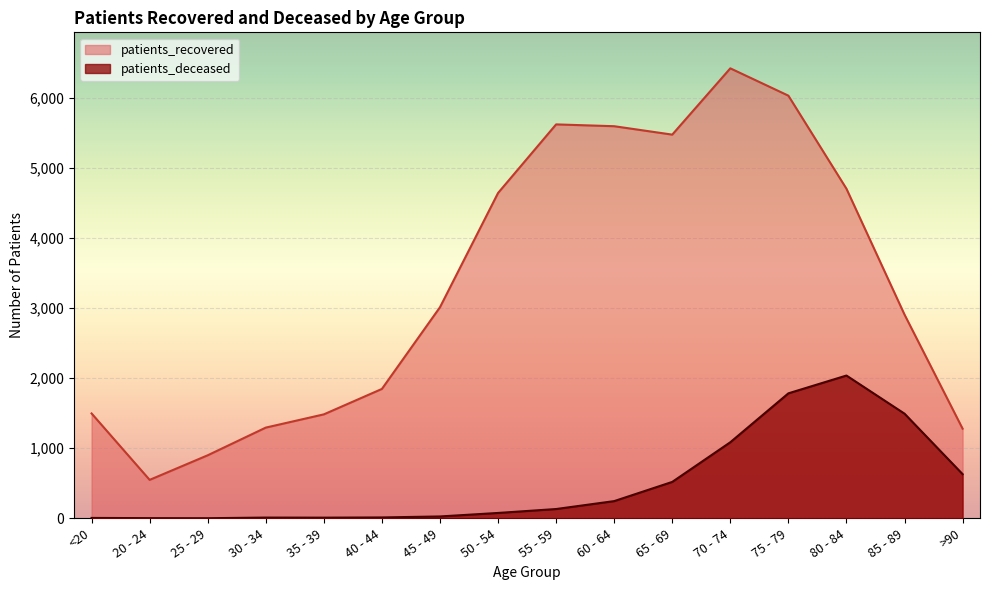

How many values in the patients_recovered series exceed 3013?

7